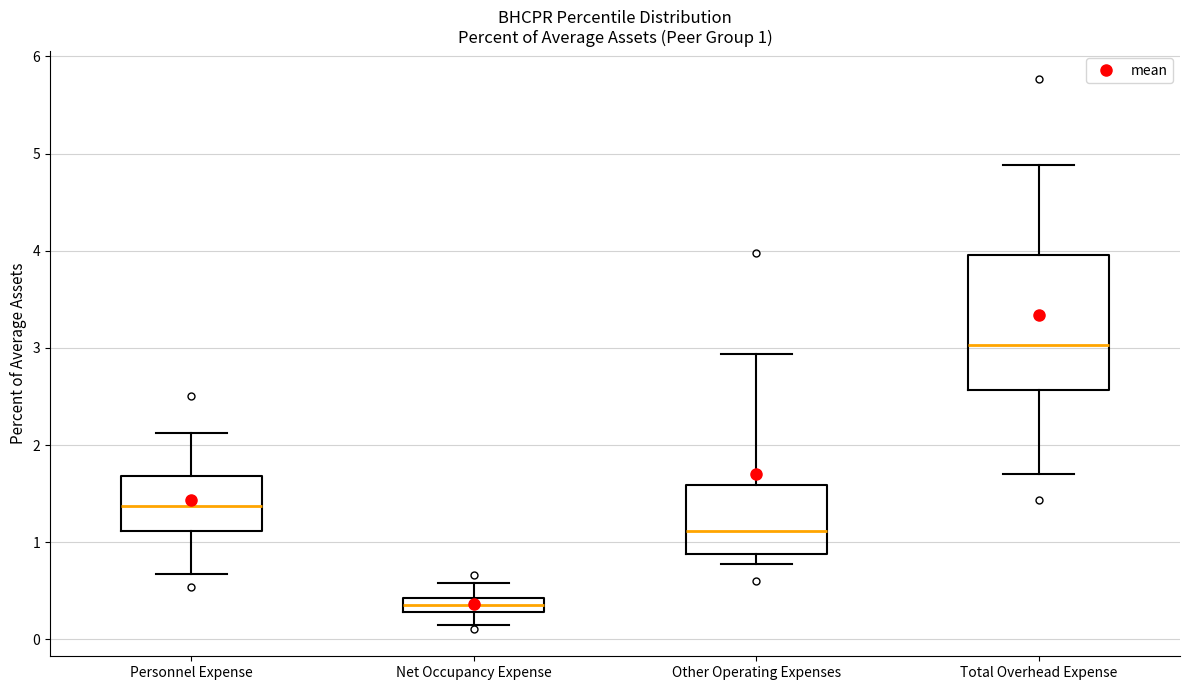

Which box is the tallest, from its lower edge to its upper edge?

Total Overhead Expense